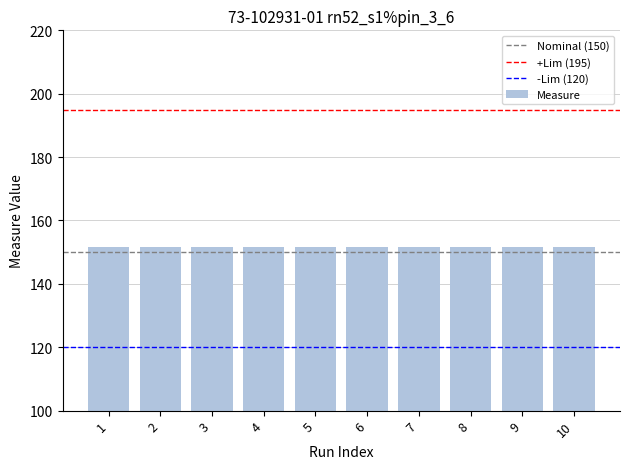

Is it true that the value at 10 is 198.6?

False